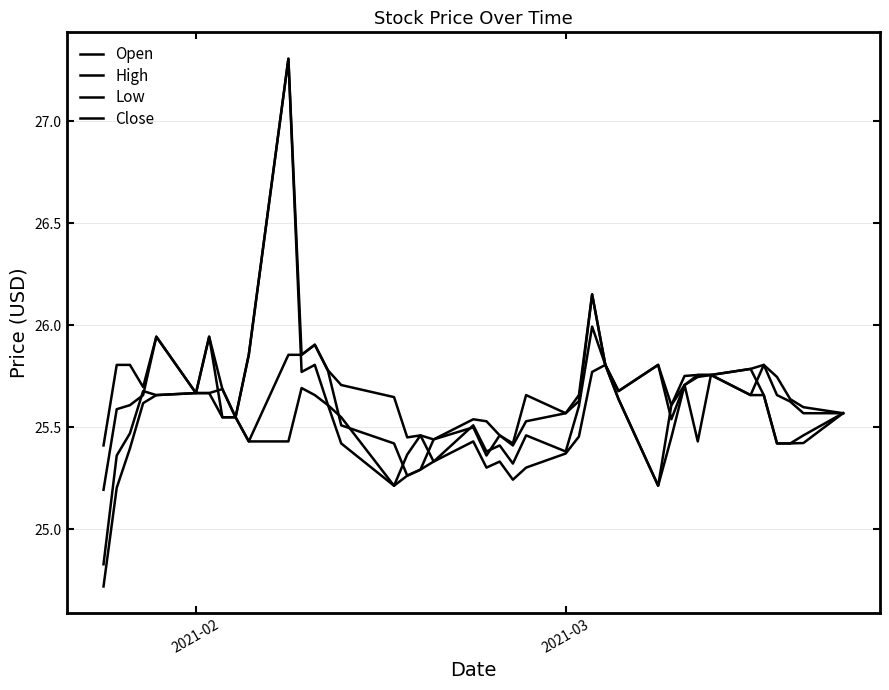

How many lines are shown in the chart?

4